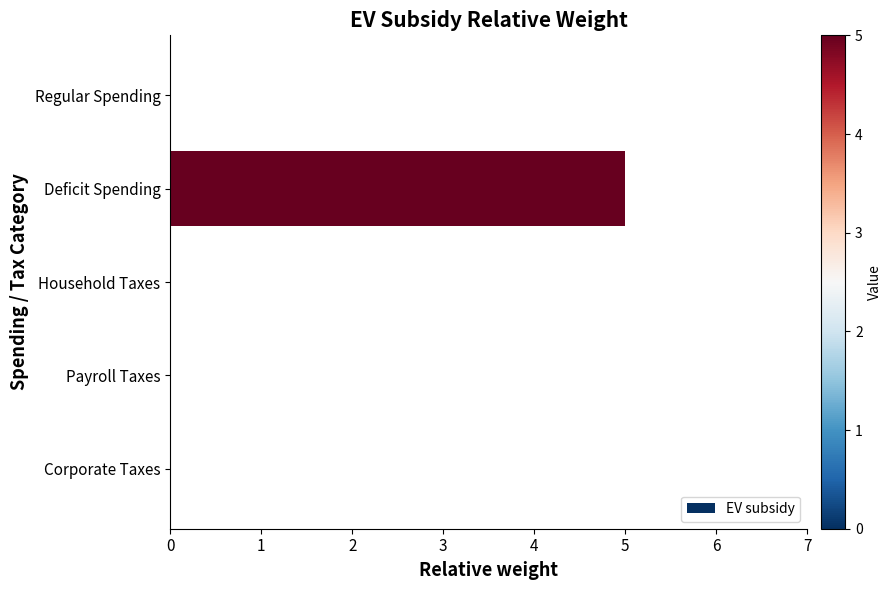

What is the greatest value displayed?

5